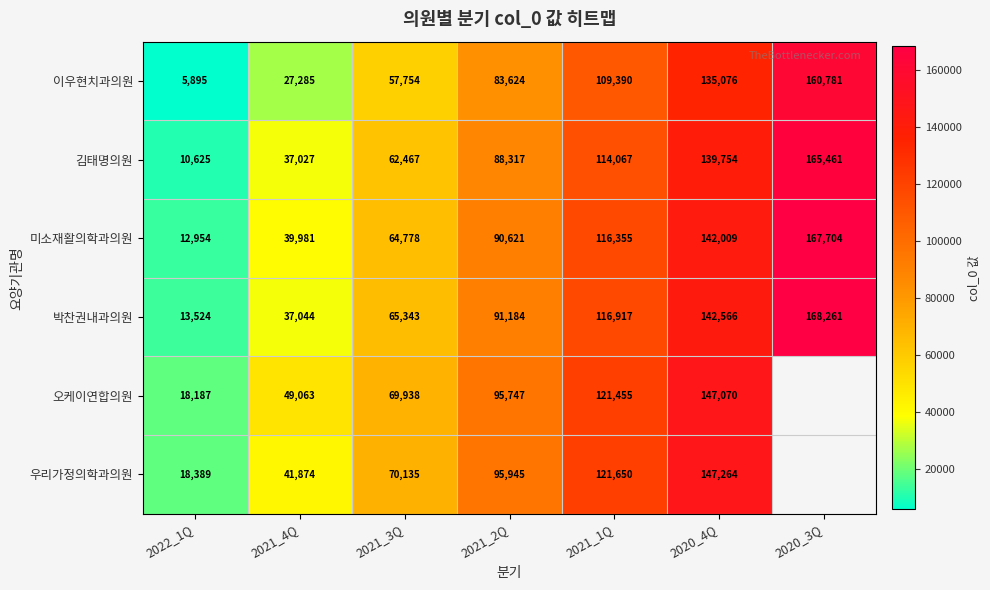

Which series changed the most between 2021_3Q and 2020_4Q?

이우현치과의원